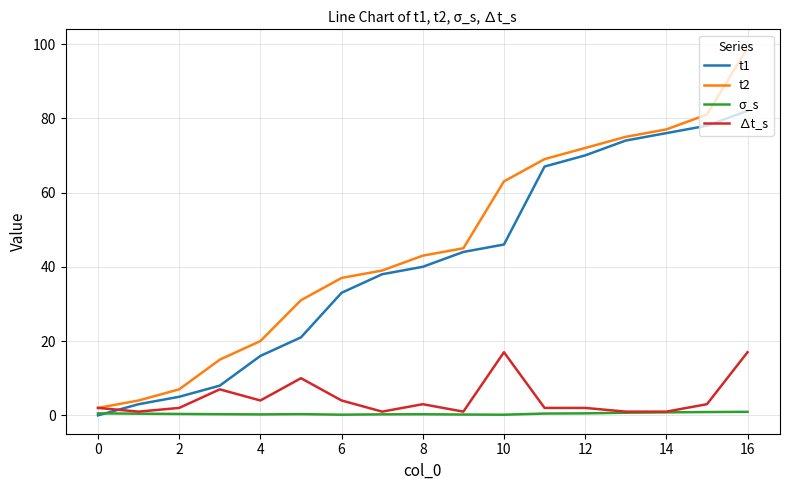

Which series has the largest total across all categories?

t2